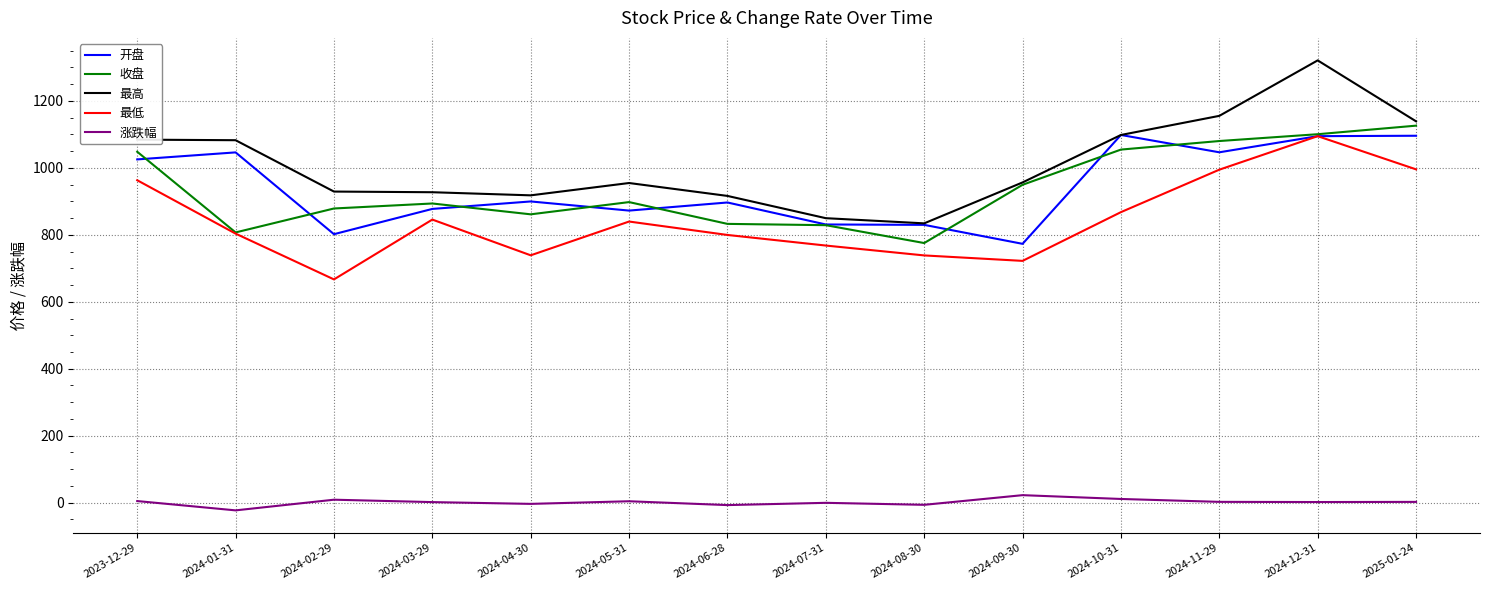

What is the difference between the maximum and second lowest values in the 最低 series?

372.5